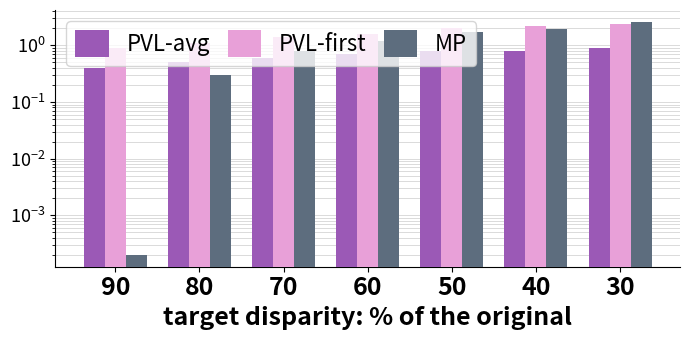

Which series has the largest range (max minus min)?

MP